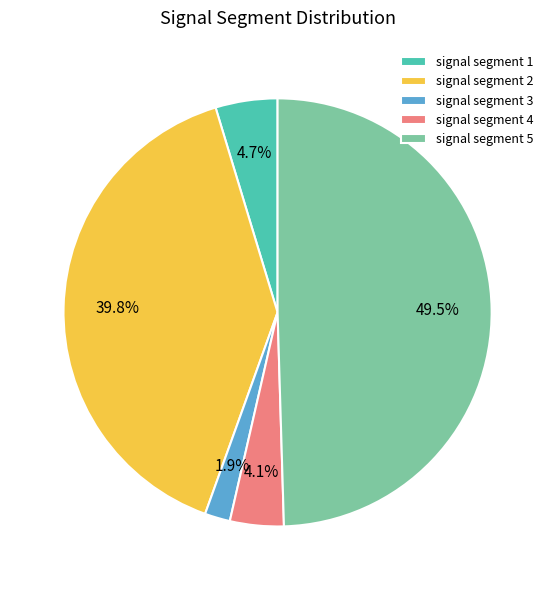

Is signal segment 2 the majority of the pie?

No